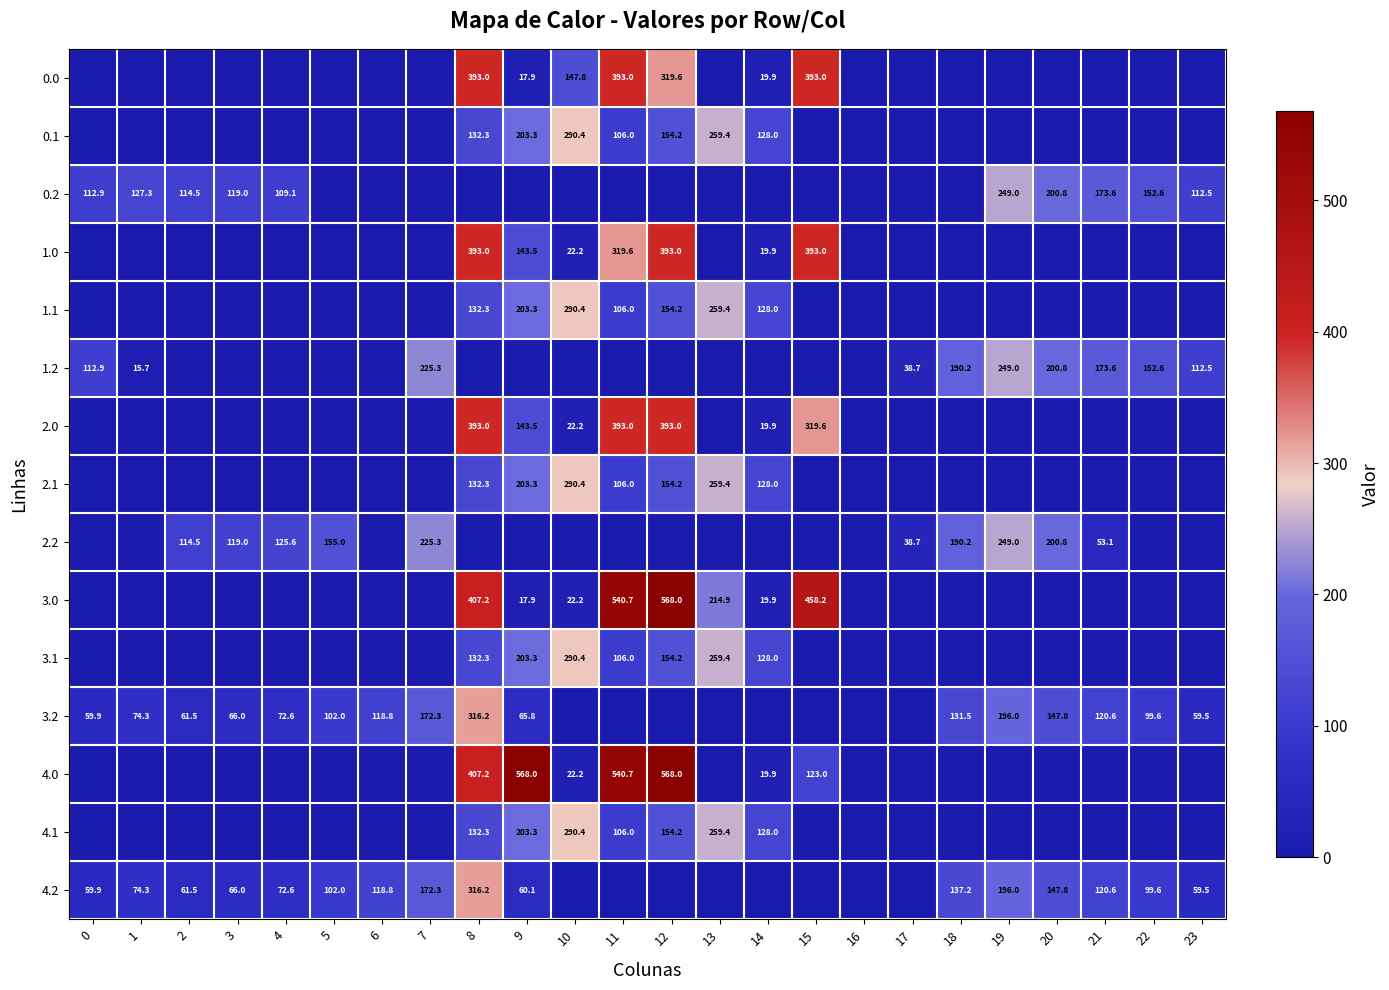

What is the total value across all series at 21?

641.6